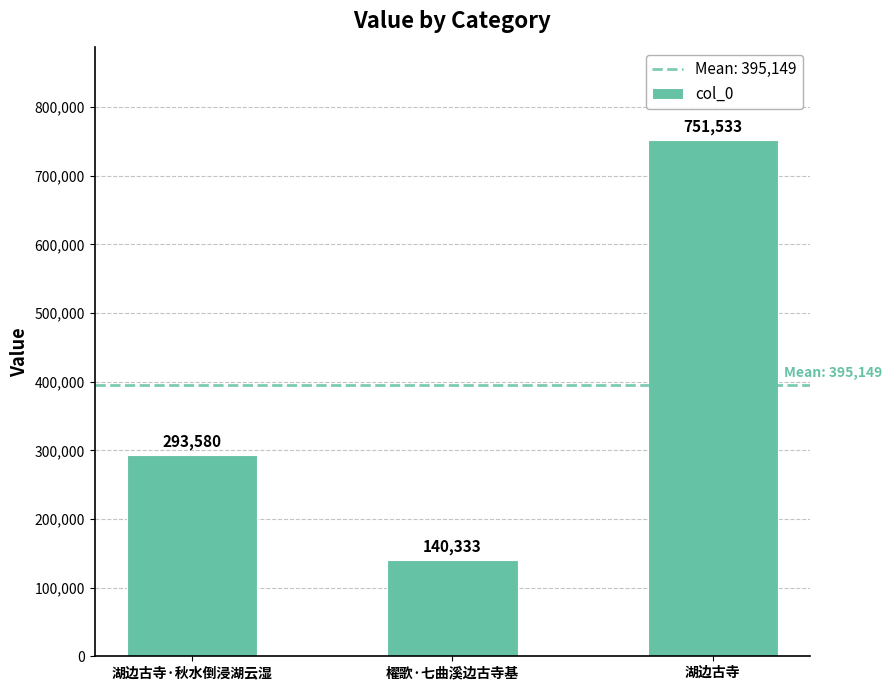

What is the label of the 3rd bar from the right?

湖边古寺·秋水倒浸湖云湿